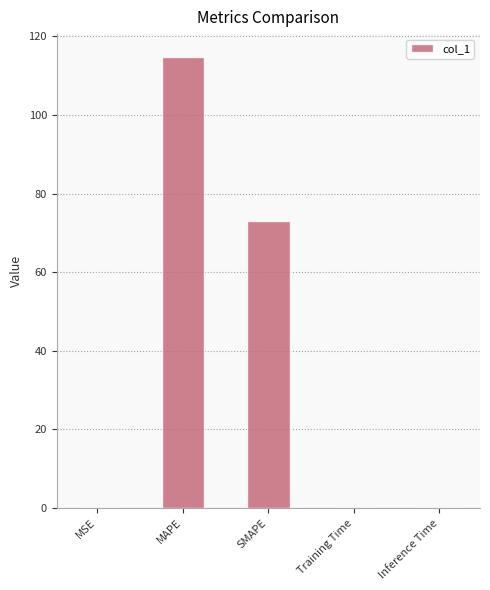

What is the maximum value shown in the chart?

114.8